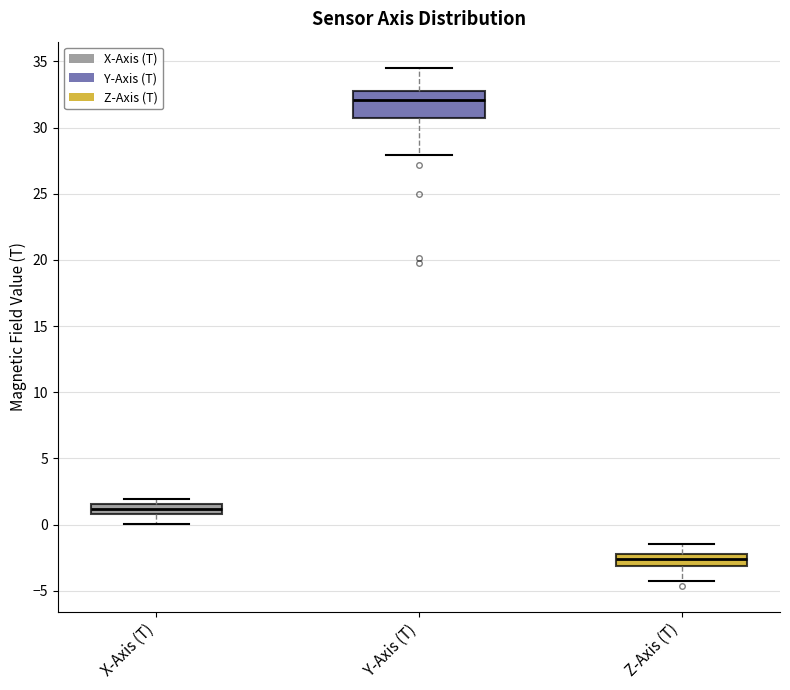

Reading left to right, transcribe this box plot: for each box, give where its median line is, the range the box spans, and where its two whiskers end, as read against the y-axis. The values are not printed on the chart, so give them approximately, as read against the axis.

X-Axis (T): median 1.0 (inside the box), box 1.0 to 1.5, whiskers 0.0 to 2.0
Y-Axis (T): median 32.0, box 30.5 to 32.5, whiskers 28.0 to 34.5
Z-Axis (T): median -2.5, box -3.0 to -2.0, whiskers -4.0 to -1.5